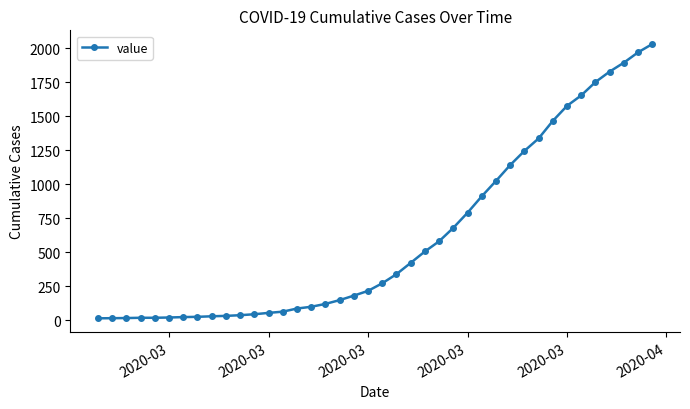

What is the difference between the second highest and minimum values?

1958